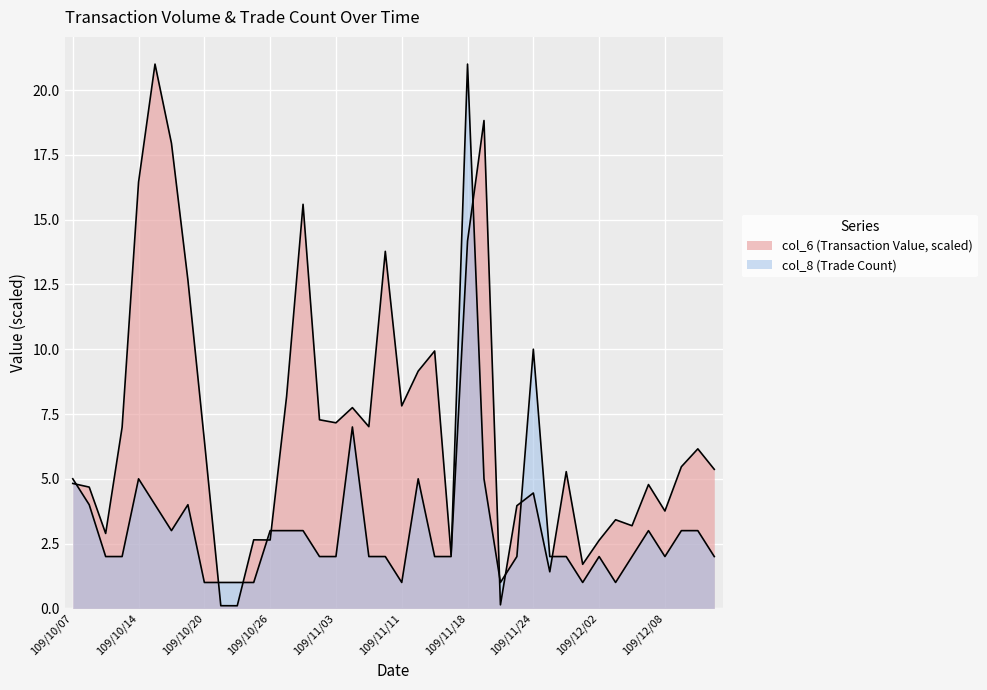

At which label is col_8 closest to 11?

109/11/24